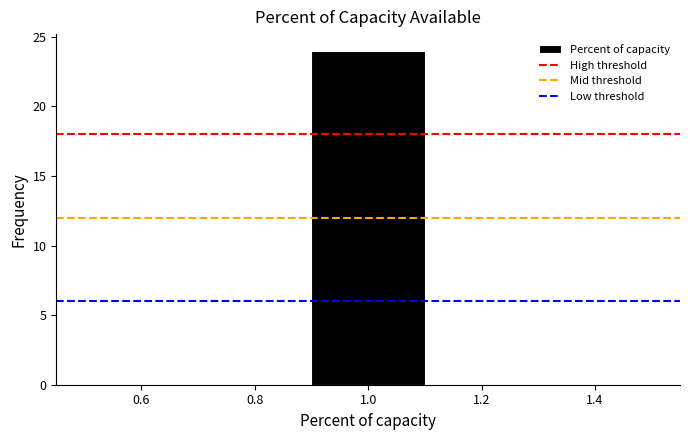

What is the height of the bar covering 0.9 to 1.1 on the x-axis? The values are not printed on the chart, so give them approximately, as read against the axis.

24